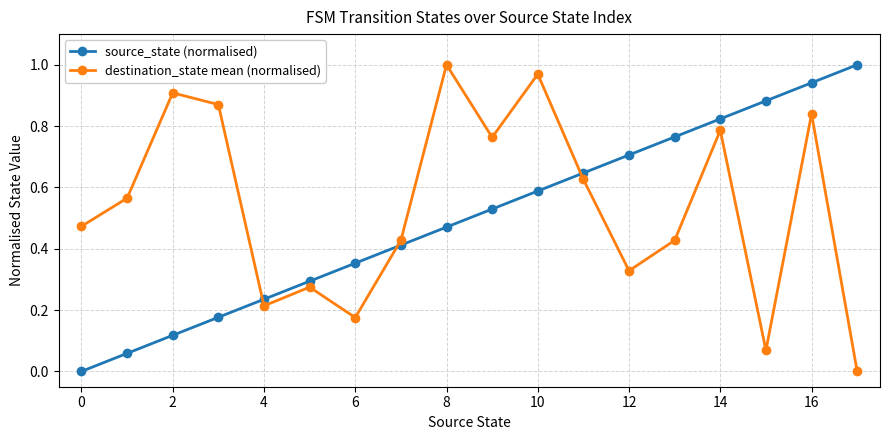

In destination_state mean (normalised), how many points are lower than both neighbors (excluding endpoints)?

5